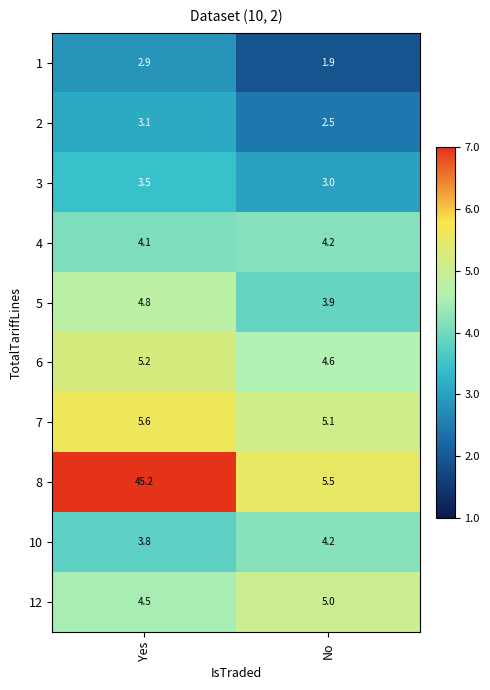

How many values in the 5 series are below 4?

1